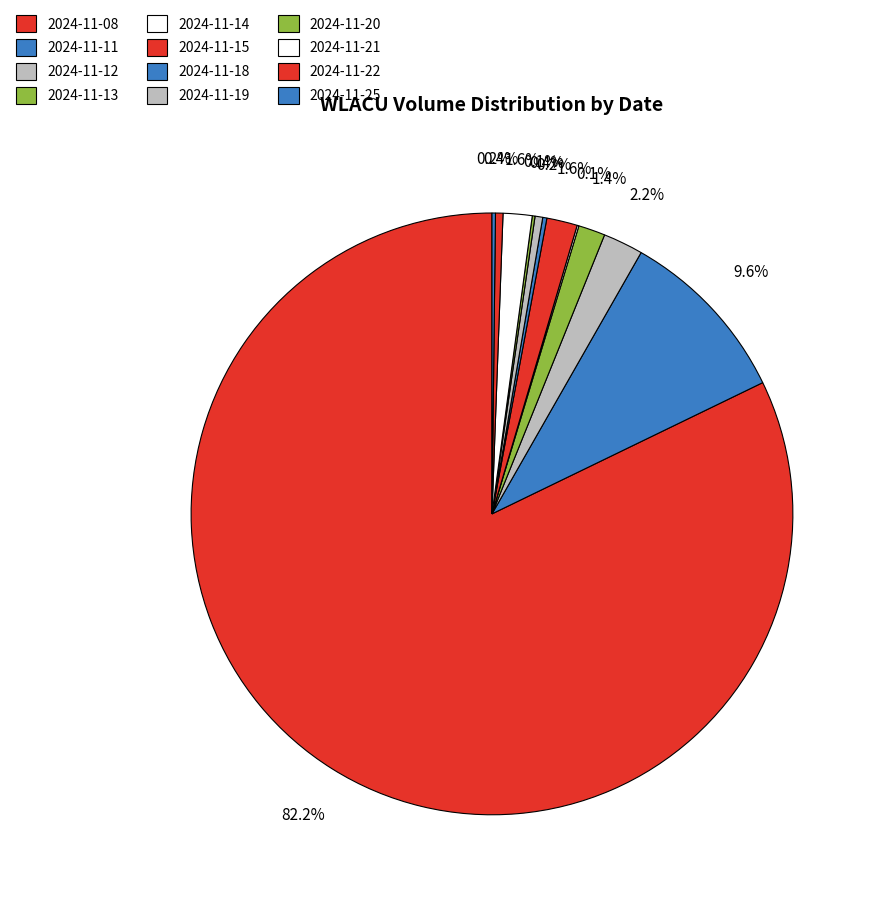

Does 2024-11-08 account for over 50% of the chart?

Yes